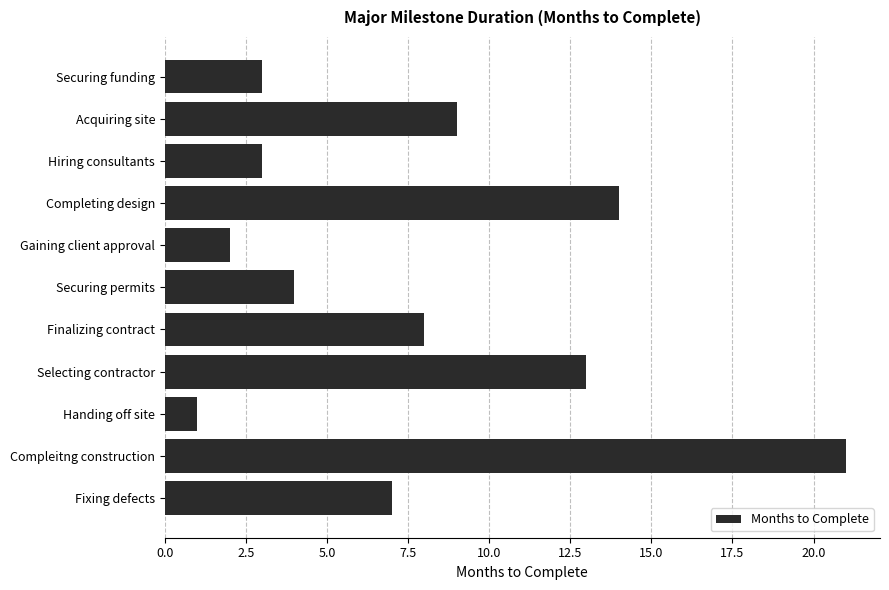

What is the difference between the second highest and second lowest values?

12